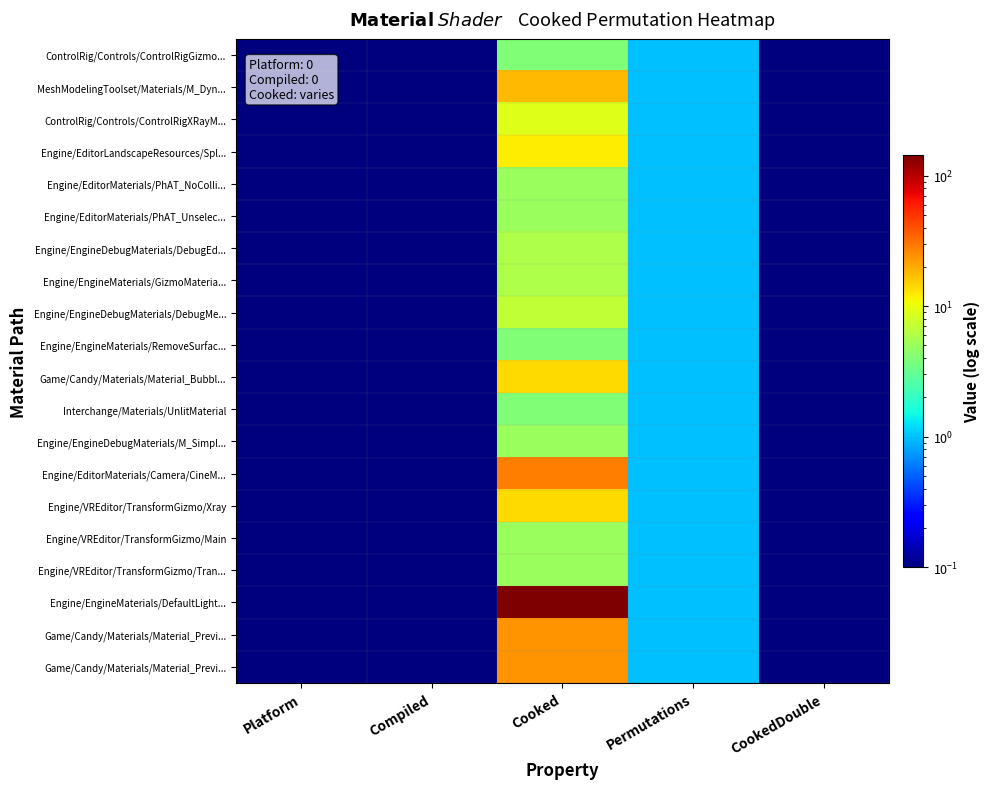

Which has a higher value, CookedDouble or Platform?

CookedDouble